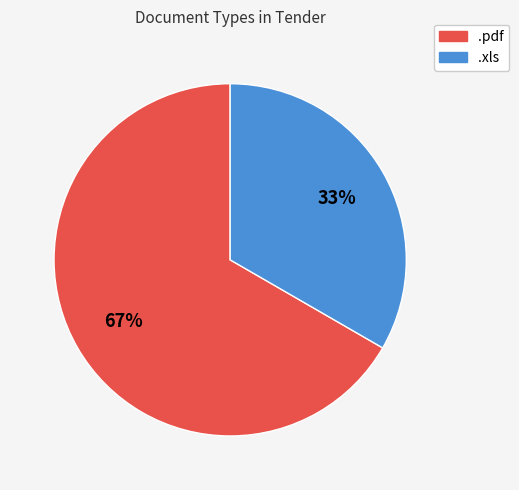

Combined, do .pdf and .xls account for over 50%?

Yes